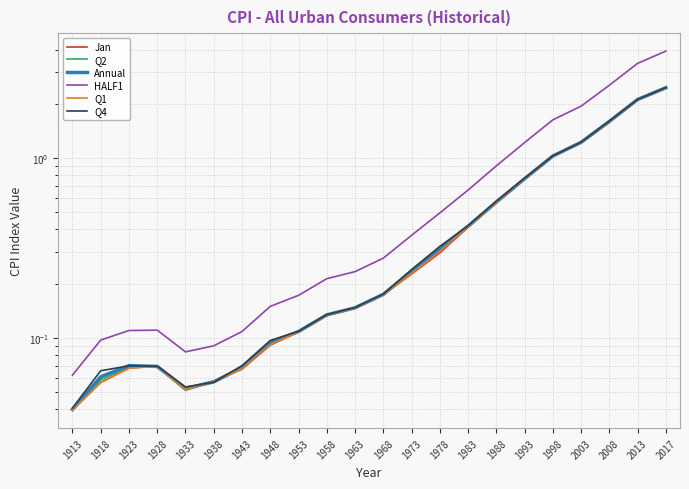

True or false: Annual and Q2 cross at least once.

True